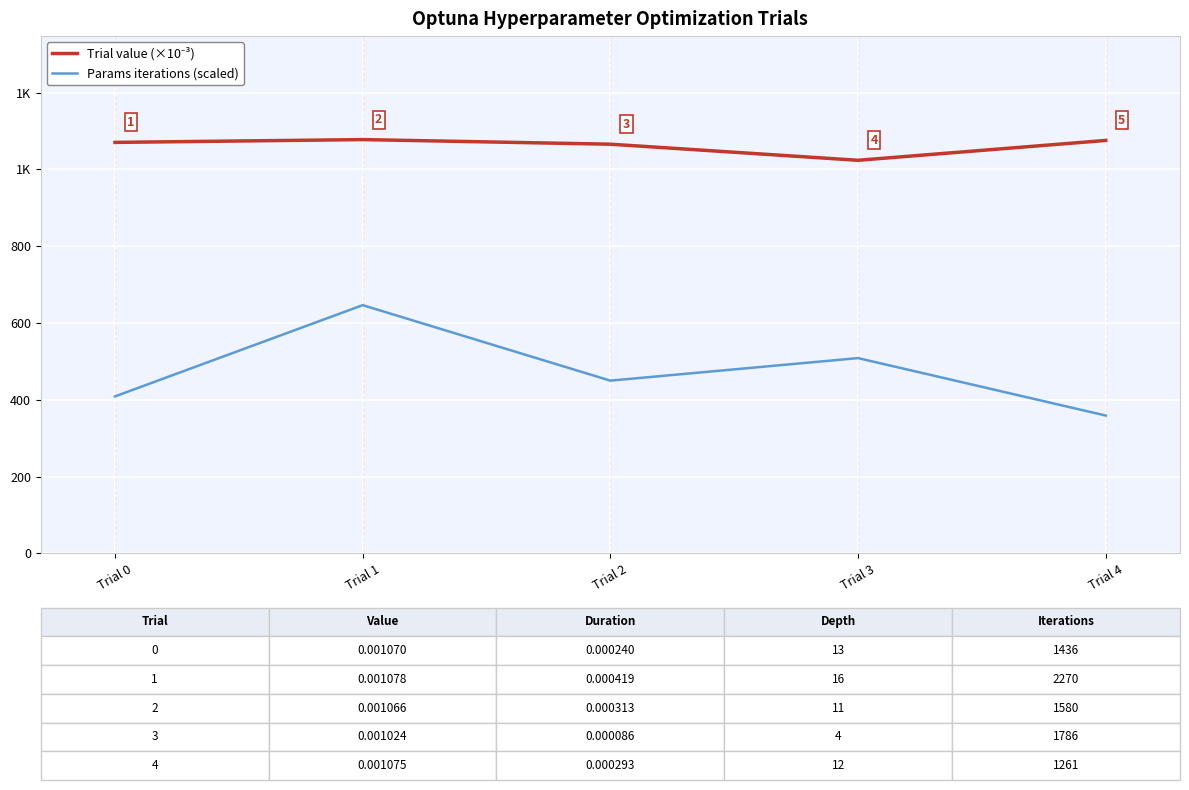

What is the smallest value displayed?

359.2